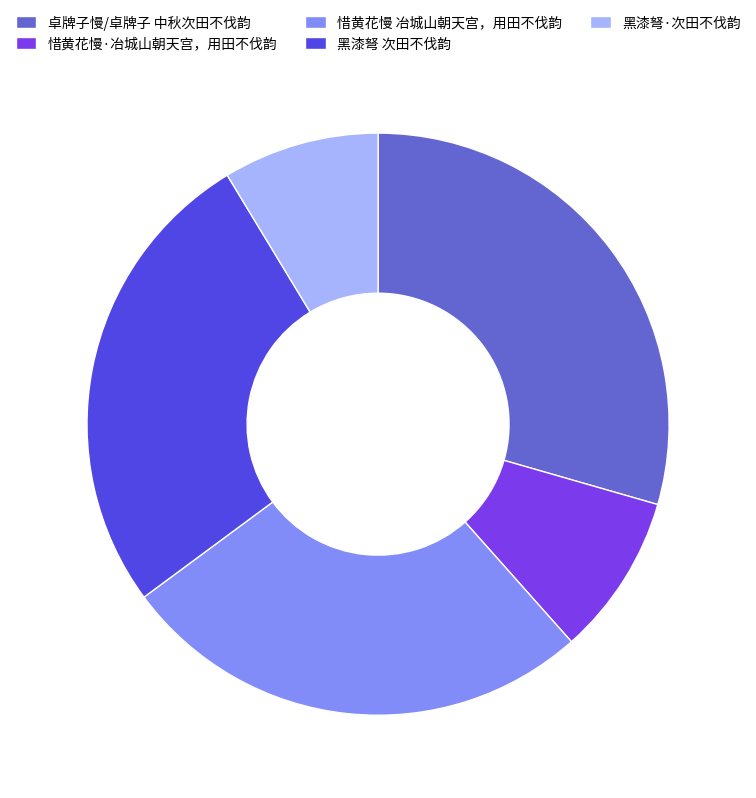

Which category has the biggest portion of the pie?

卓牌子慢/卓牌子 中秋次田不伐韵